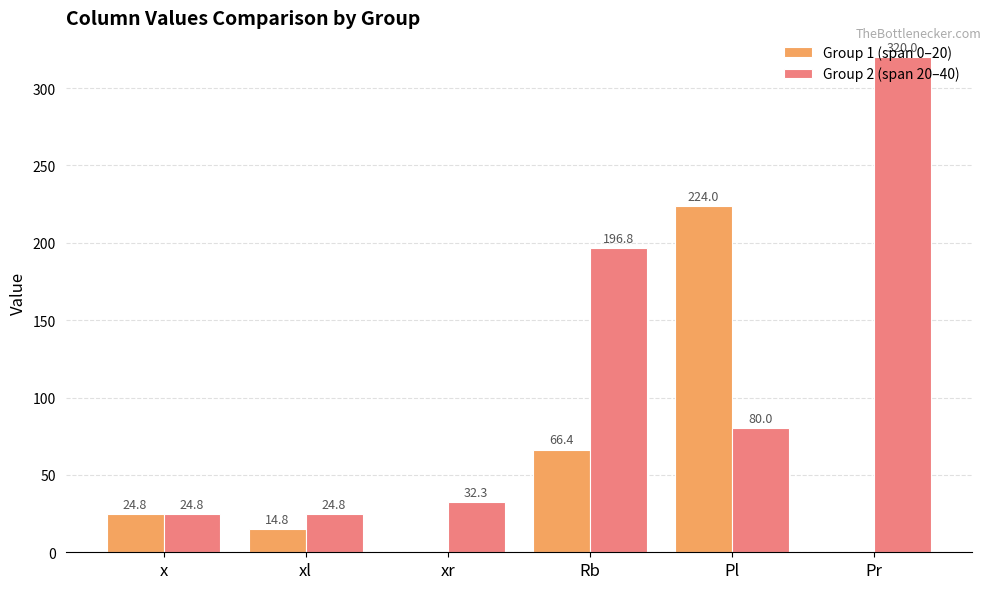

Is the value of Group 2 (span 20–40) at x greater than the value of Group 1 (span 0–20) at xl?

Yes